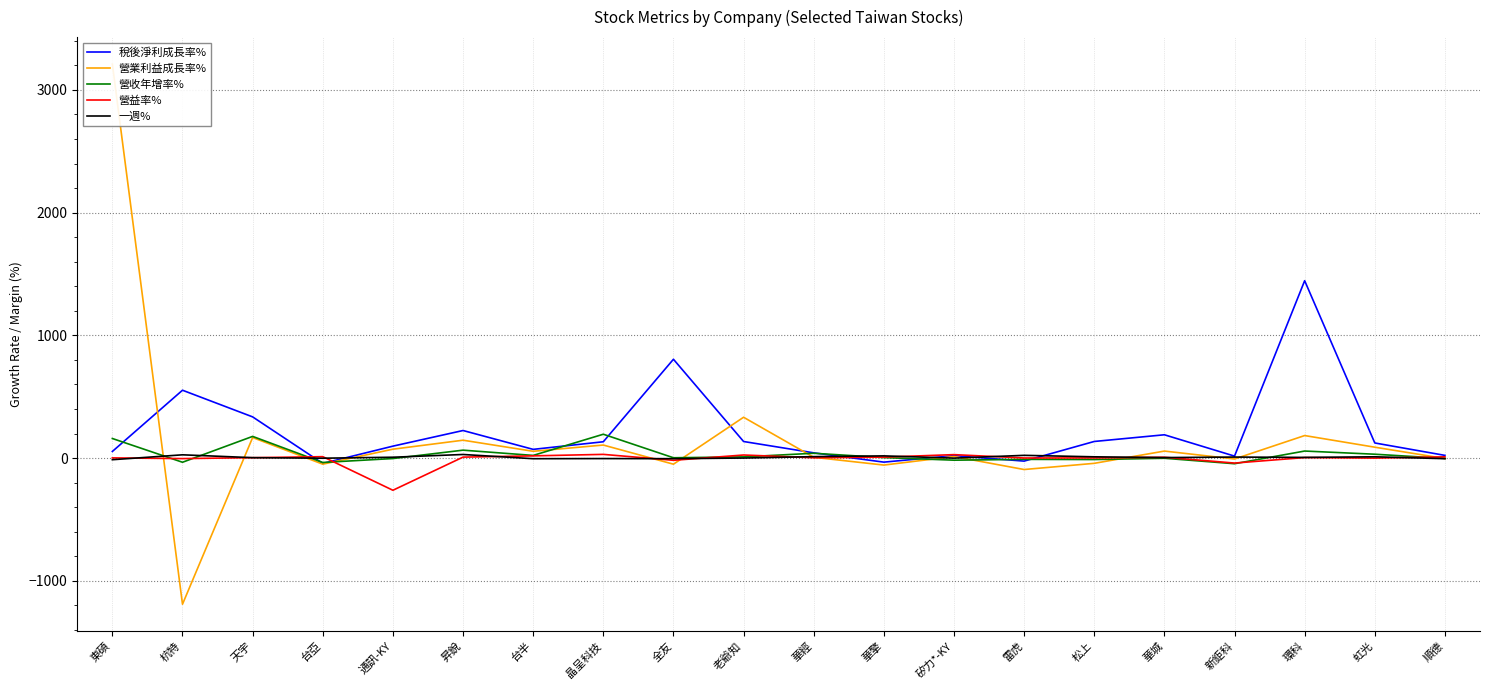

How many data points in 稅後淨利成長率% are less than 123?

10